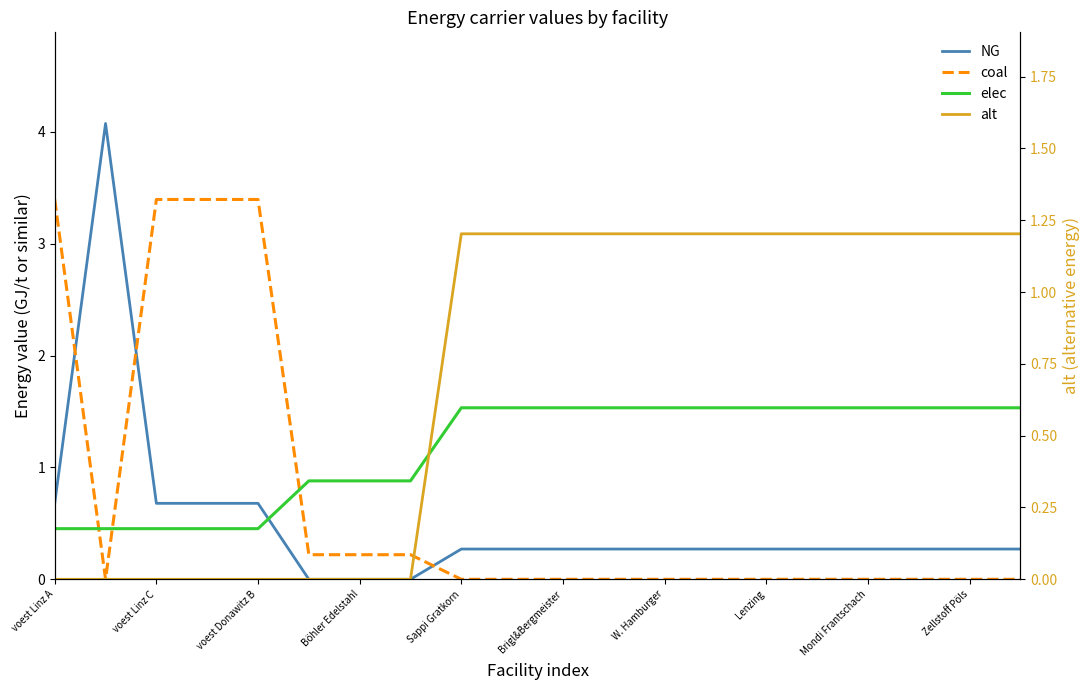

Read the elec value at 13.

1.5